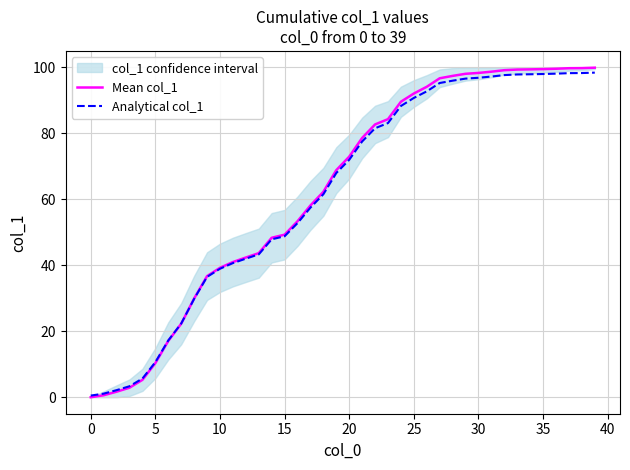

What is the difference between the second highest and second lowest values in the Analytical col_1 series?

97.2